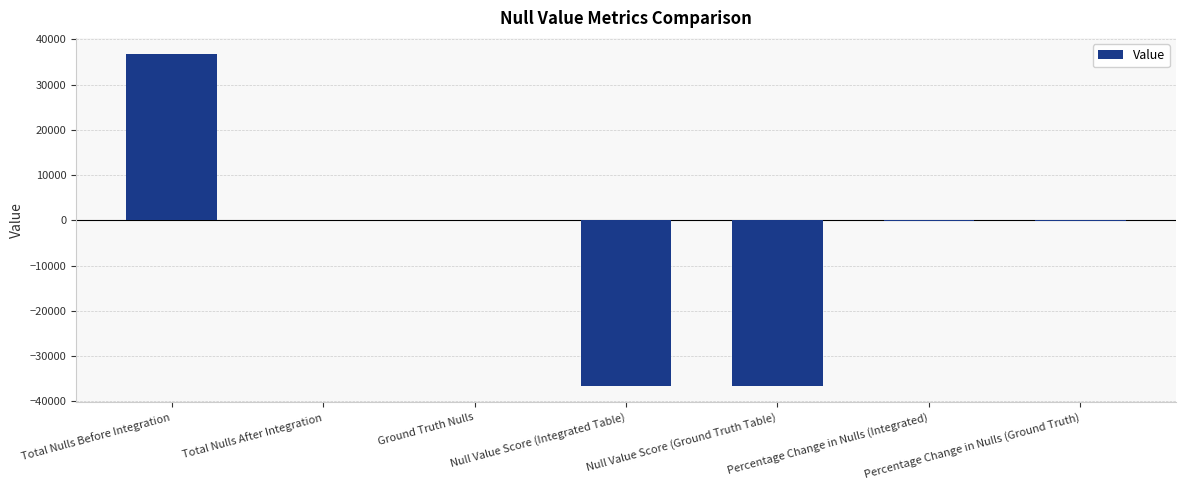

How many categories are shown in the chart?

7